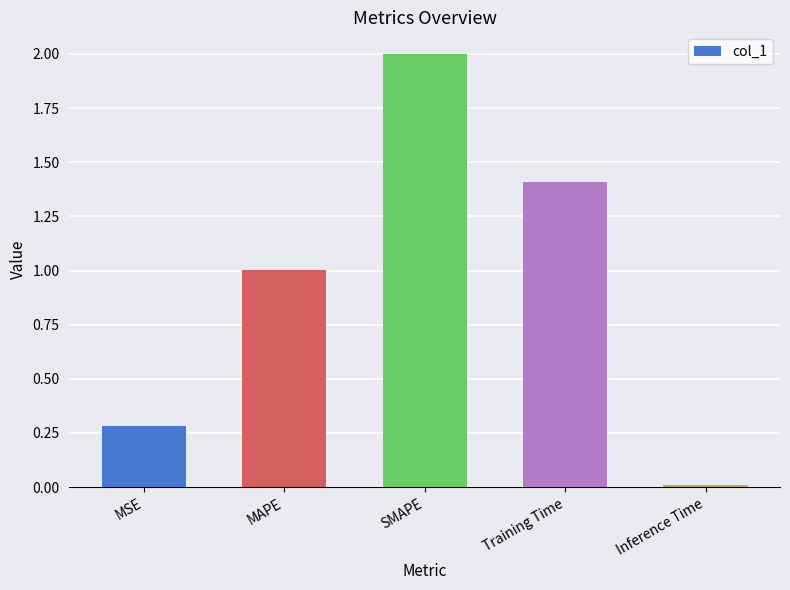

What is the maximum value shown in the chart?

2.0